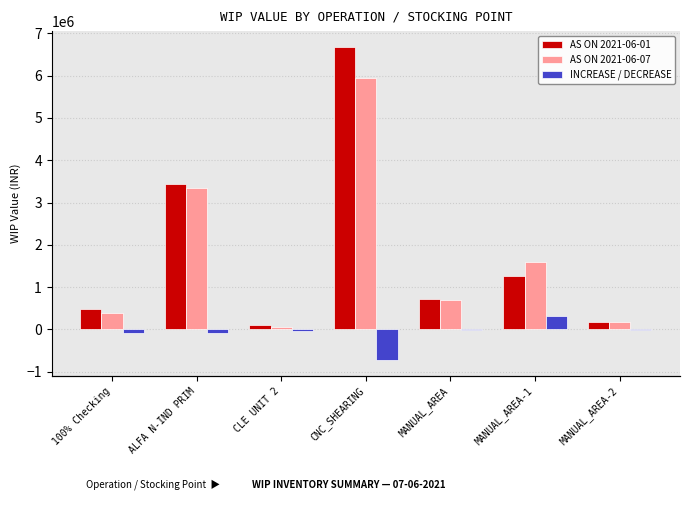

True or false: INCREASE / DECREASE has a value of -347003.4 at CNC_SHEARING.

False